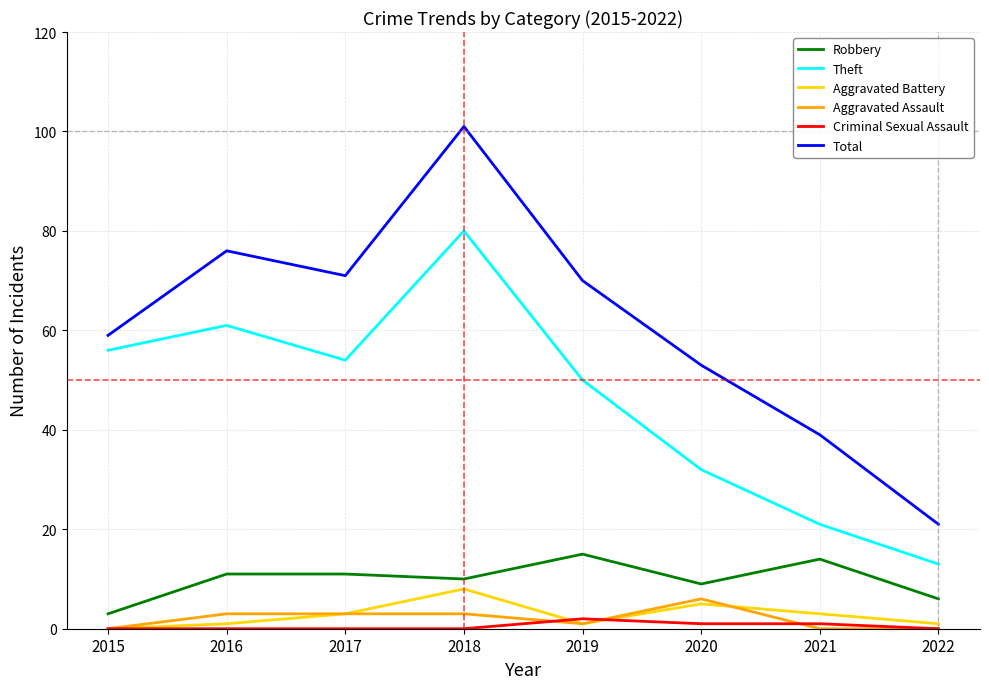

True or false: Theft and Robbery cross at least once.

False